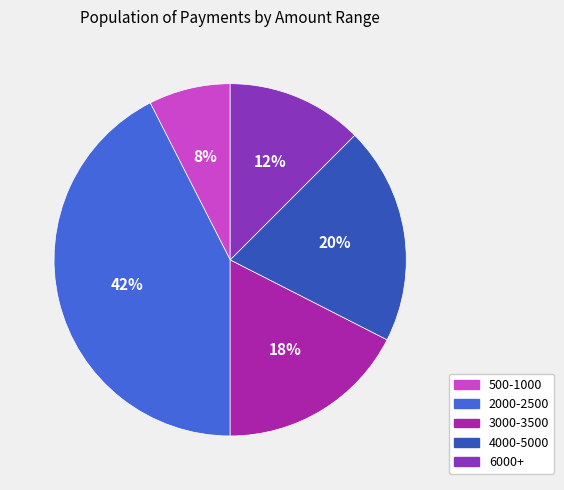

Is the sum of 4000-5000 and 6000+ greater than half?

No